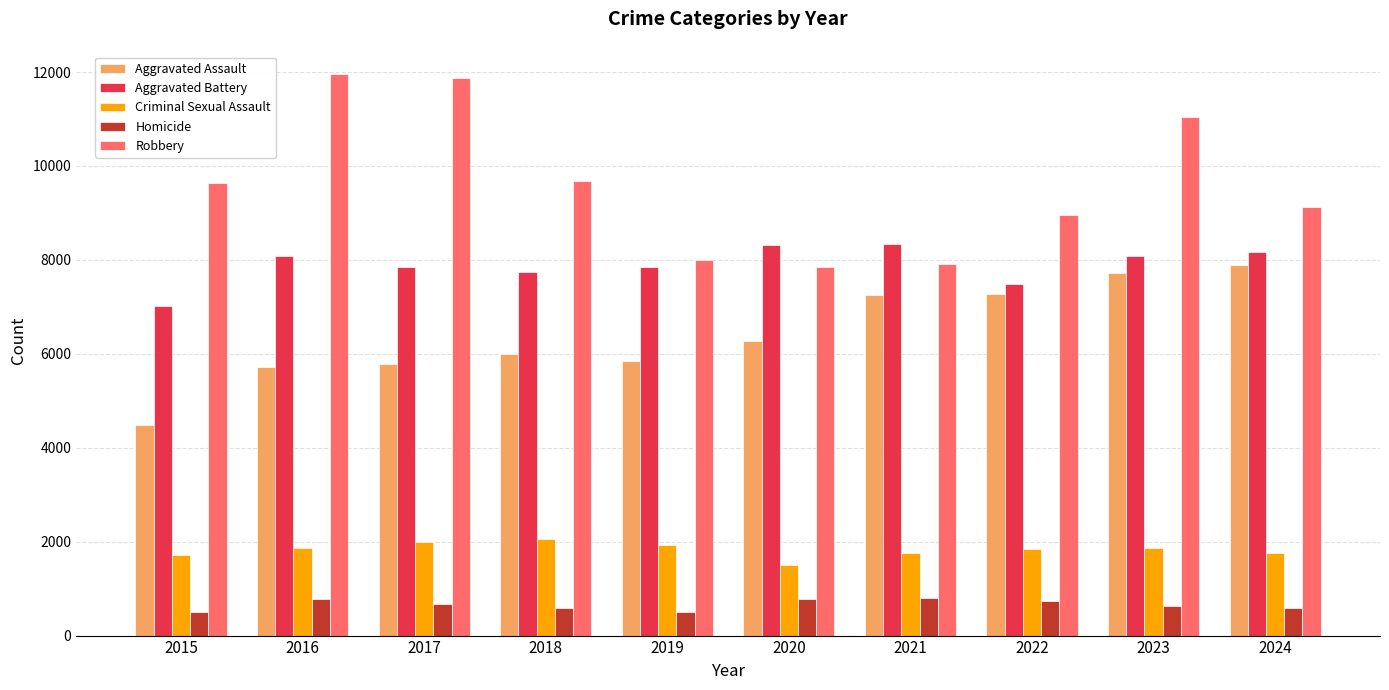

At which label is Robbery closest to 9907?

2018